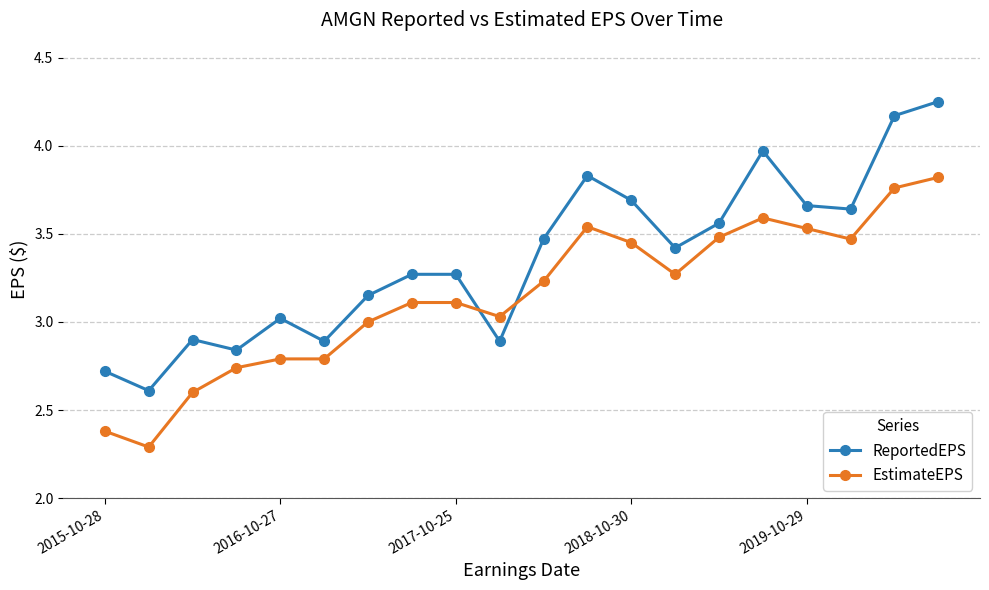

Which series has the largest range (max minus min)?

ReportedEPS